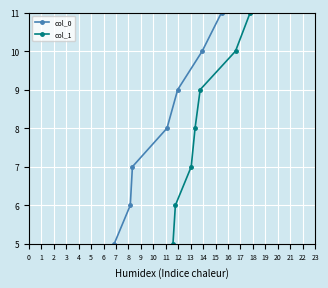

Between 1 and 14, which series saw the biggest shift?

col_0